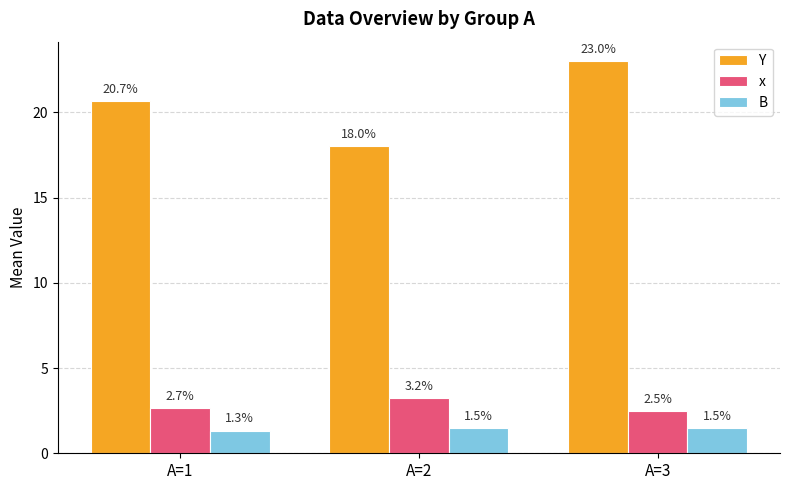

At which category is the sum across all series the highest?

A=3